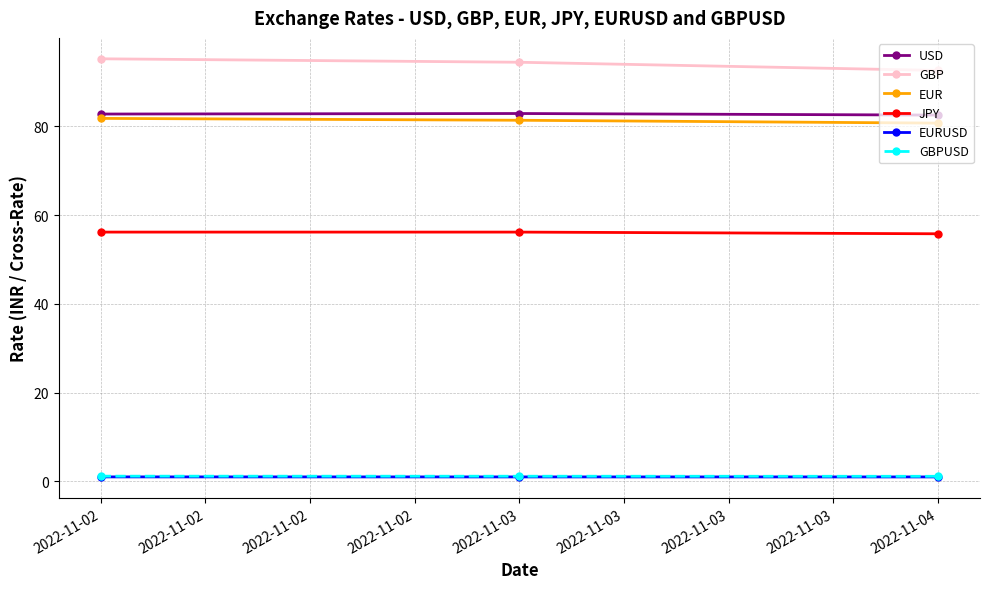

Is the value of EUR at 2022-11-03 greater than the value of GBPUSD at 2022-11-04?

Yes